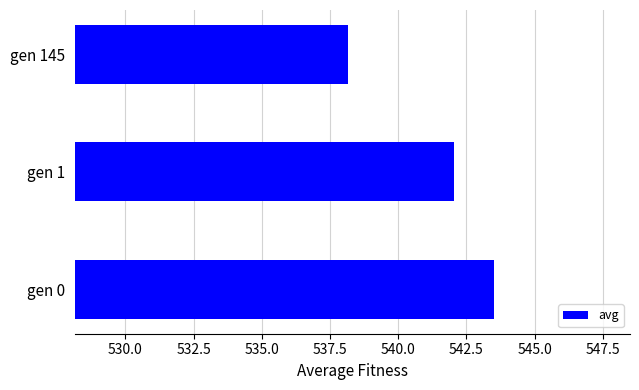

What is the average value?

541.2